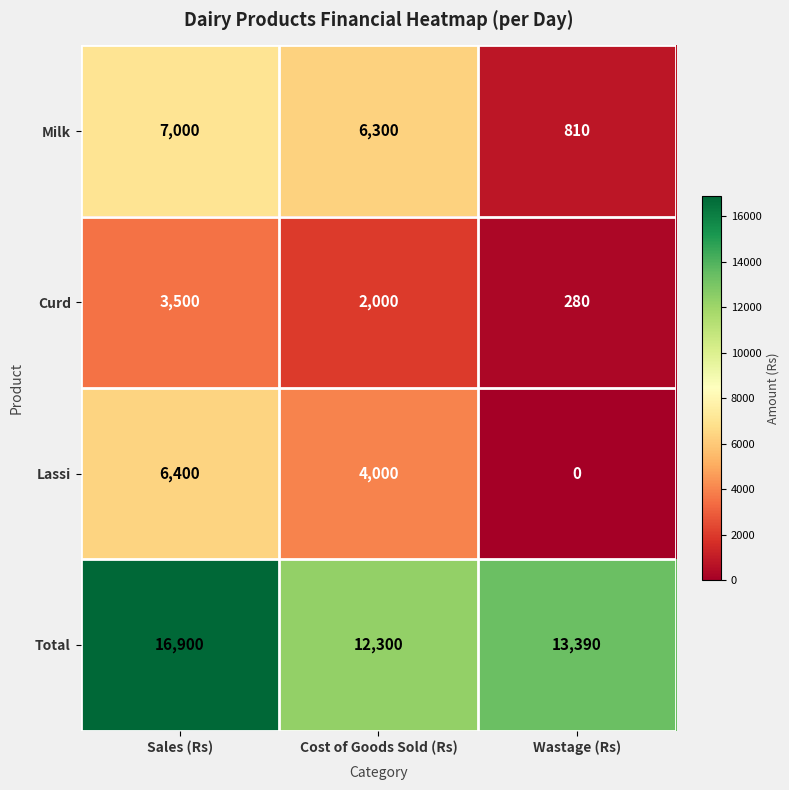

True or false: Lassi has a value of 4016 at Sales (Rs).

False